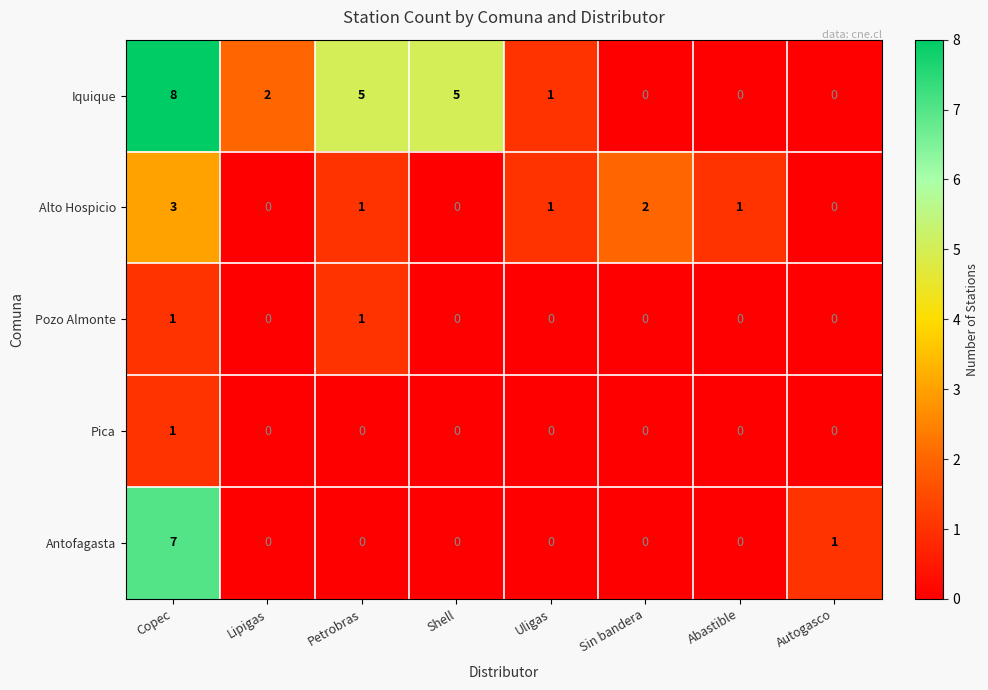

The value of Alto Hospicio at Shell is -2. True or false?

False